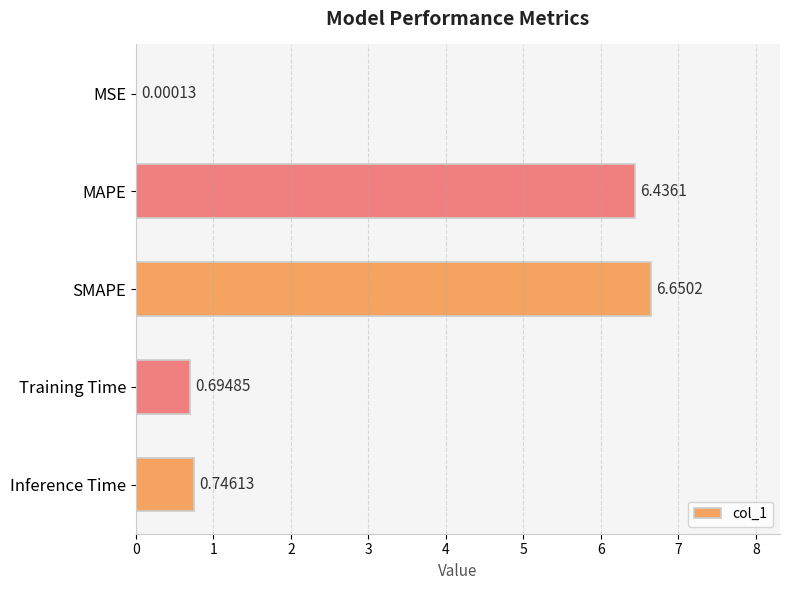

What is the sum of all values?

14.5